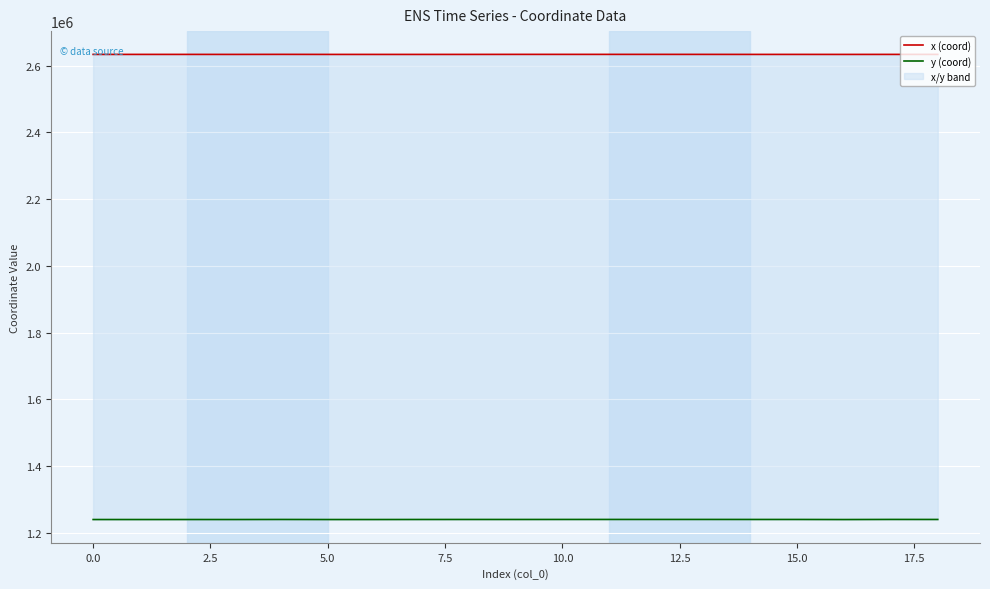

Is the value of x (coord) at 11 greater than the value of y (coord) at 10?

Yes